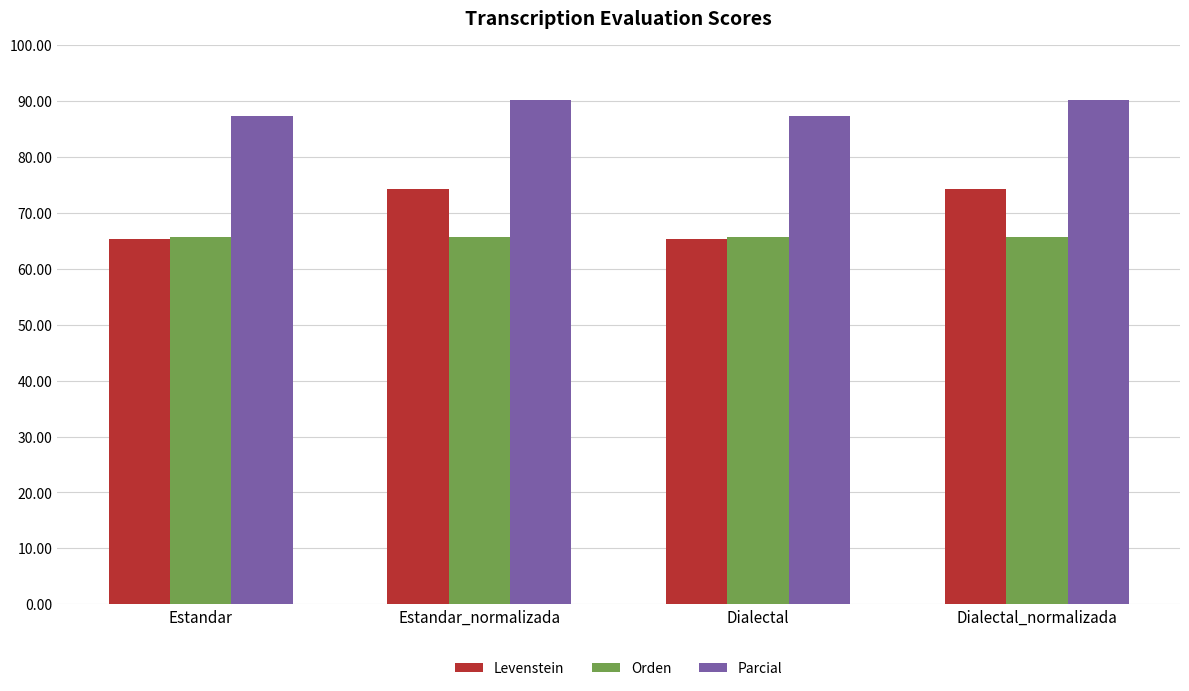

Rank the series by their average value, from lowest to highest.

Orden, Levenstein, Parcial